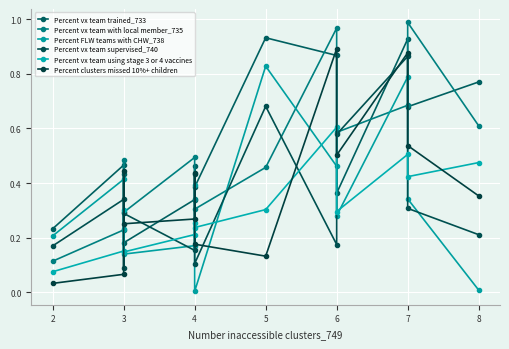

Between which two adjacent categories do Percent FLW teams with CHW_738 and Percent clusters missed 10%+ children first intersect?

3 and 3